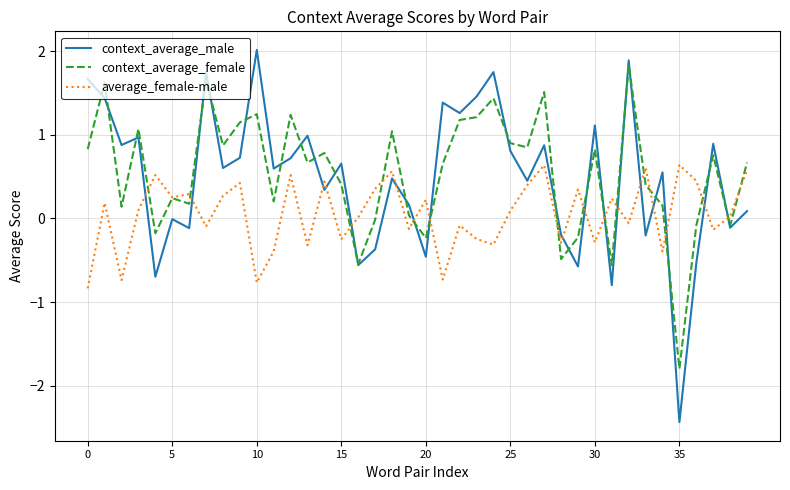

What is the highest value of the context_average_male series?

2.0